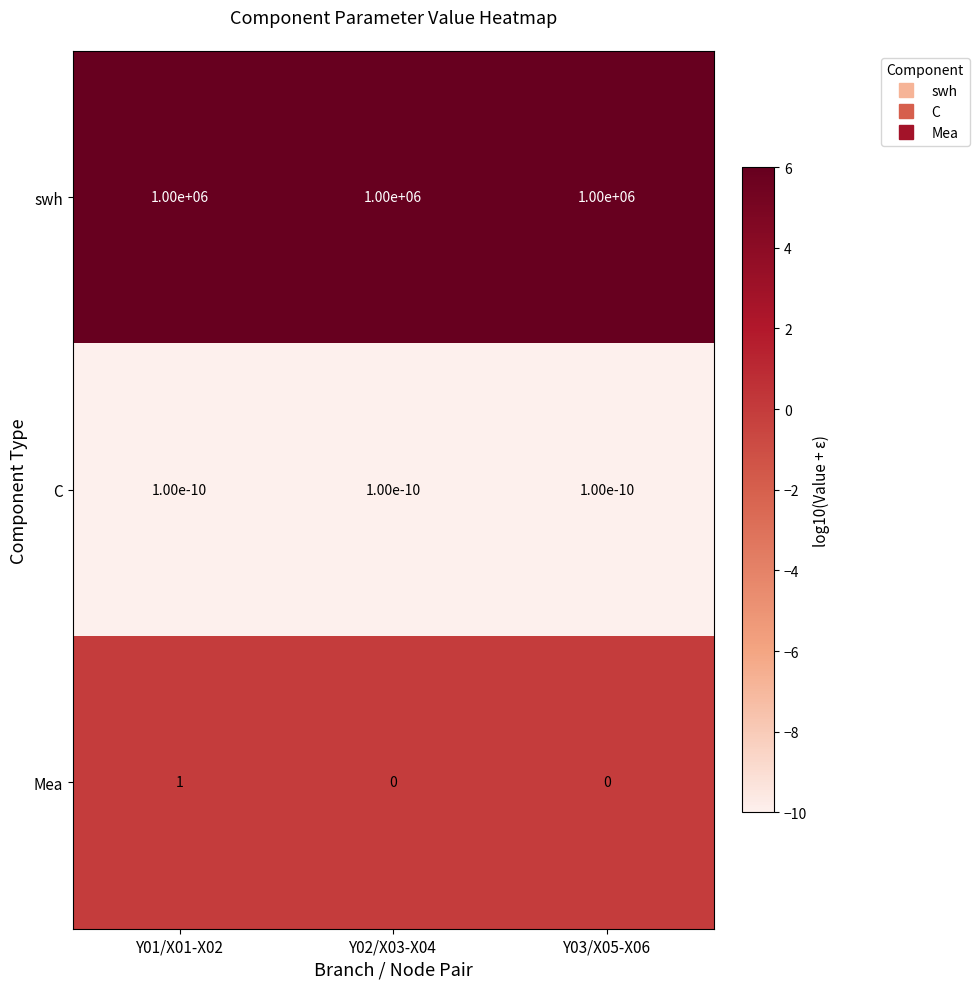

True or false: Mea has a value of 0.6 at Y02/X03-X04.

False